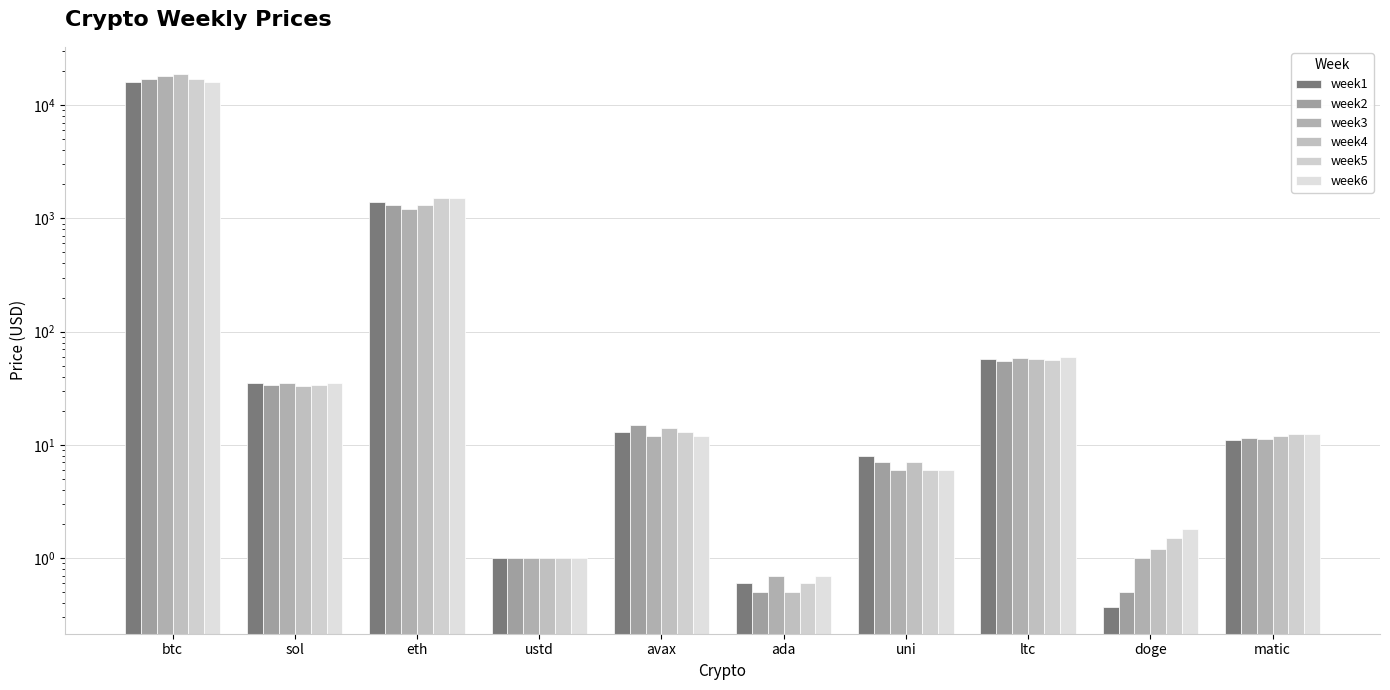

Reading left to right, list all the values displayed in this chart.

week1: 16000.0	35.0	1400.0	1.0	13.0	0.6	8.0	57.0	0.4	11.0
week2: 17000.0	34.0	1300.0	1.0	15.0	0.5	7.0	55.0	0.5	11.4
week3: 18000.0	35.0	1200.0	1.0	12.0	0.7	6.0	59.0	1.0	11.3
week4: 19000.0	33.0	1300.0	1.0	14.0	0.5	7.0	57.0	1.2	12.0
week5: 17000.0	34.0	1500.0	1.0	13.0	0.6	6.0	56.0	1.5	12.6
week6: 16000.0	35.0	1500.0	1.0	12.0	0.7	6.0	60.0	1.8	12.4